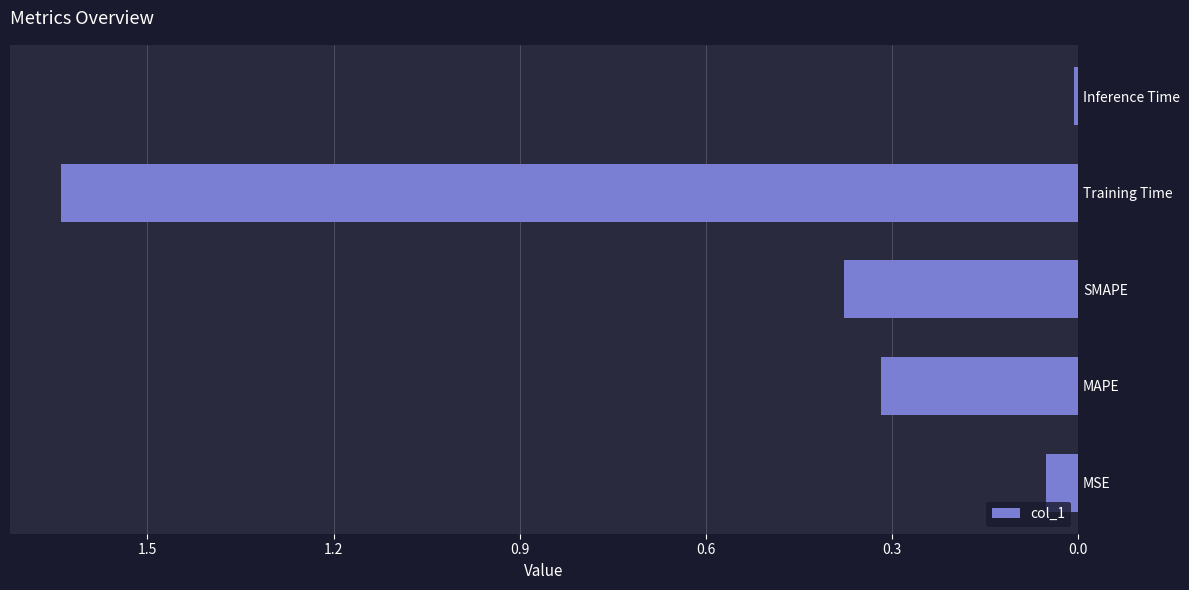

Between Training Time and MSE, which is larger?

Training Time